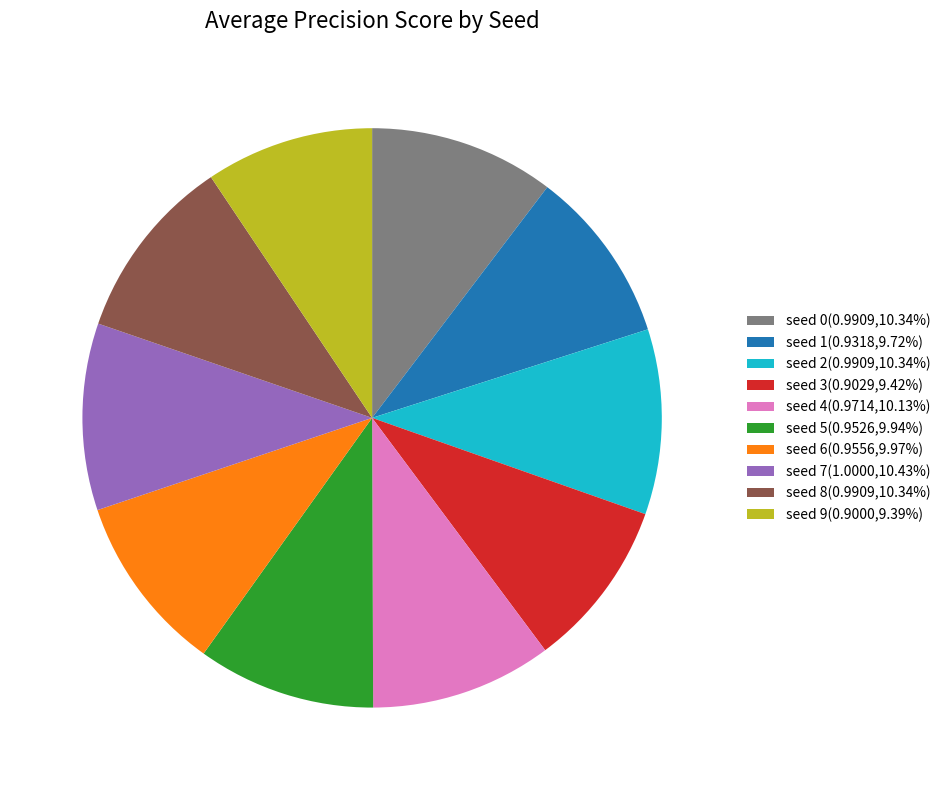

Is the sum of seed 0(0.9909,10.34%) and seed 5(0.9526,9.94%) greater than half?

No